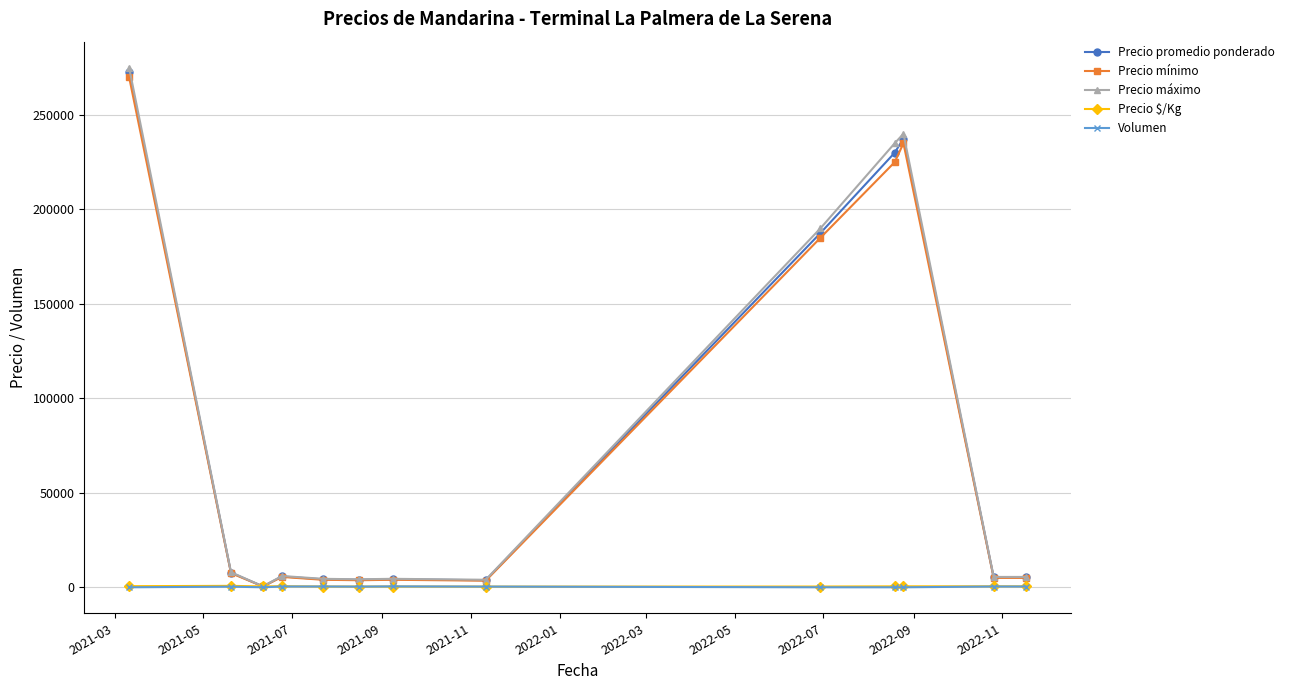

What is the value of the Precio promedio ponderado point at the 6th from the left?

4000.0